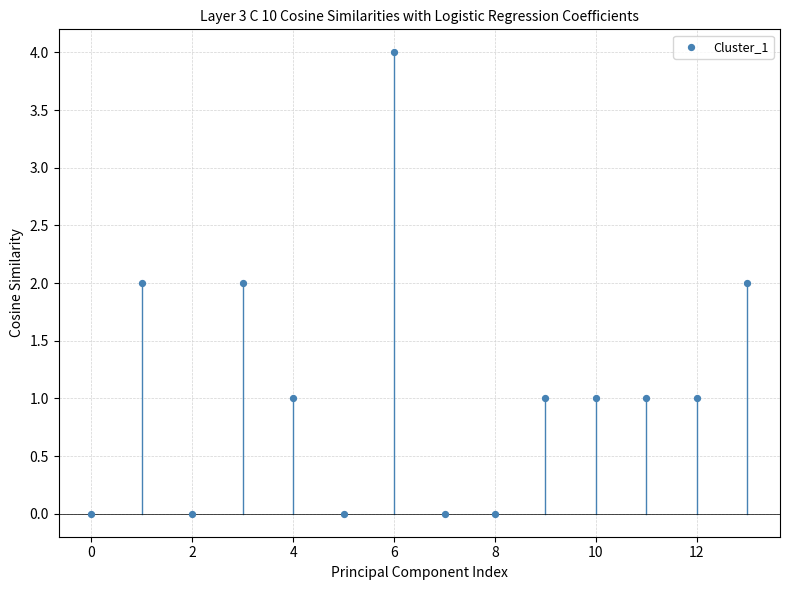

What is the range of Y values (max minus min)?

4